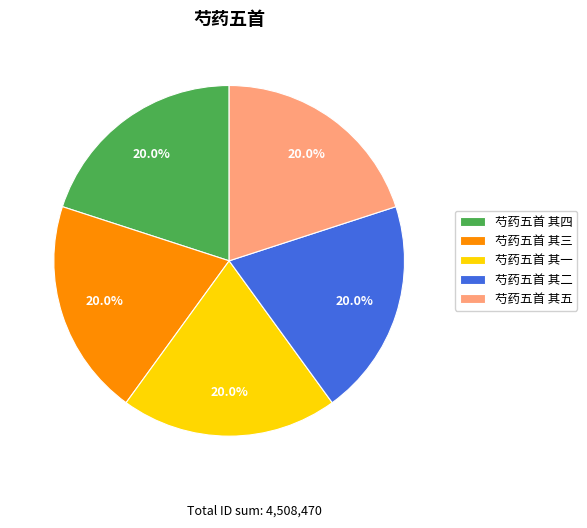

Does any single category account for the majority?

No